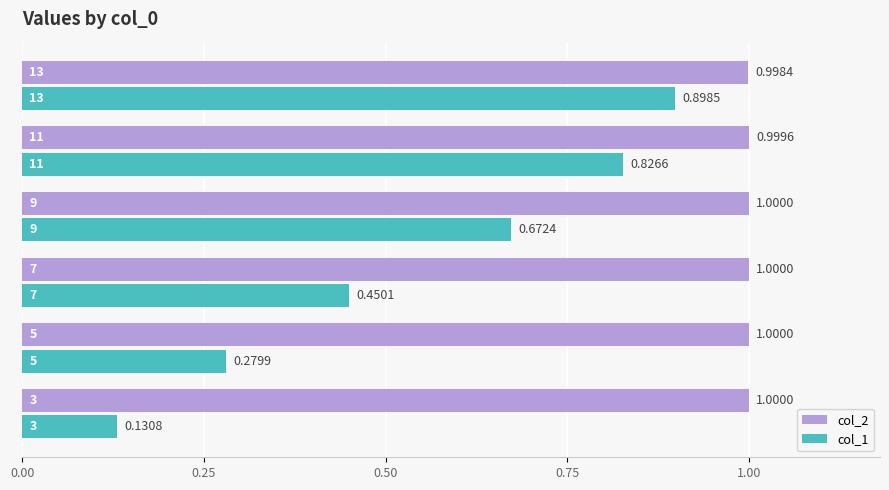

Which series has the largest range (max minus min)?

col_1